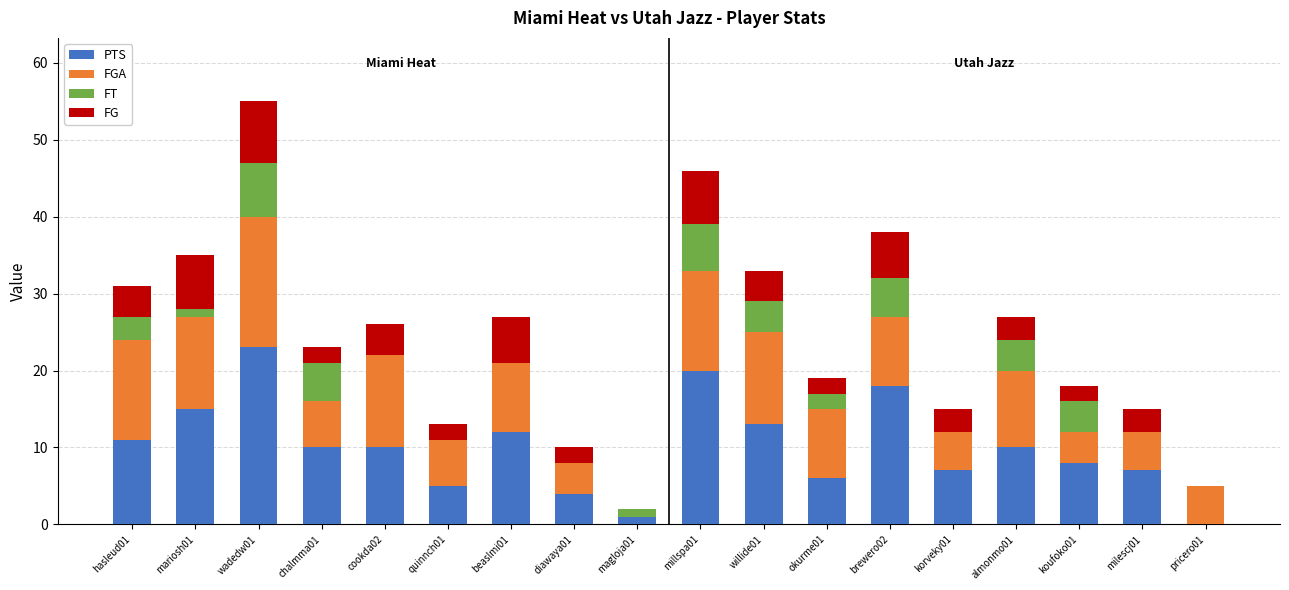

Which category has the highest value in the PTS series?

wadedw01